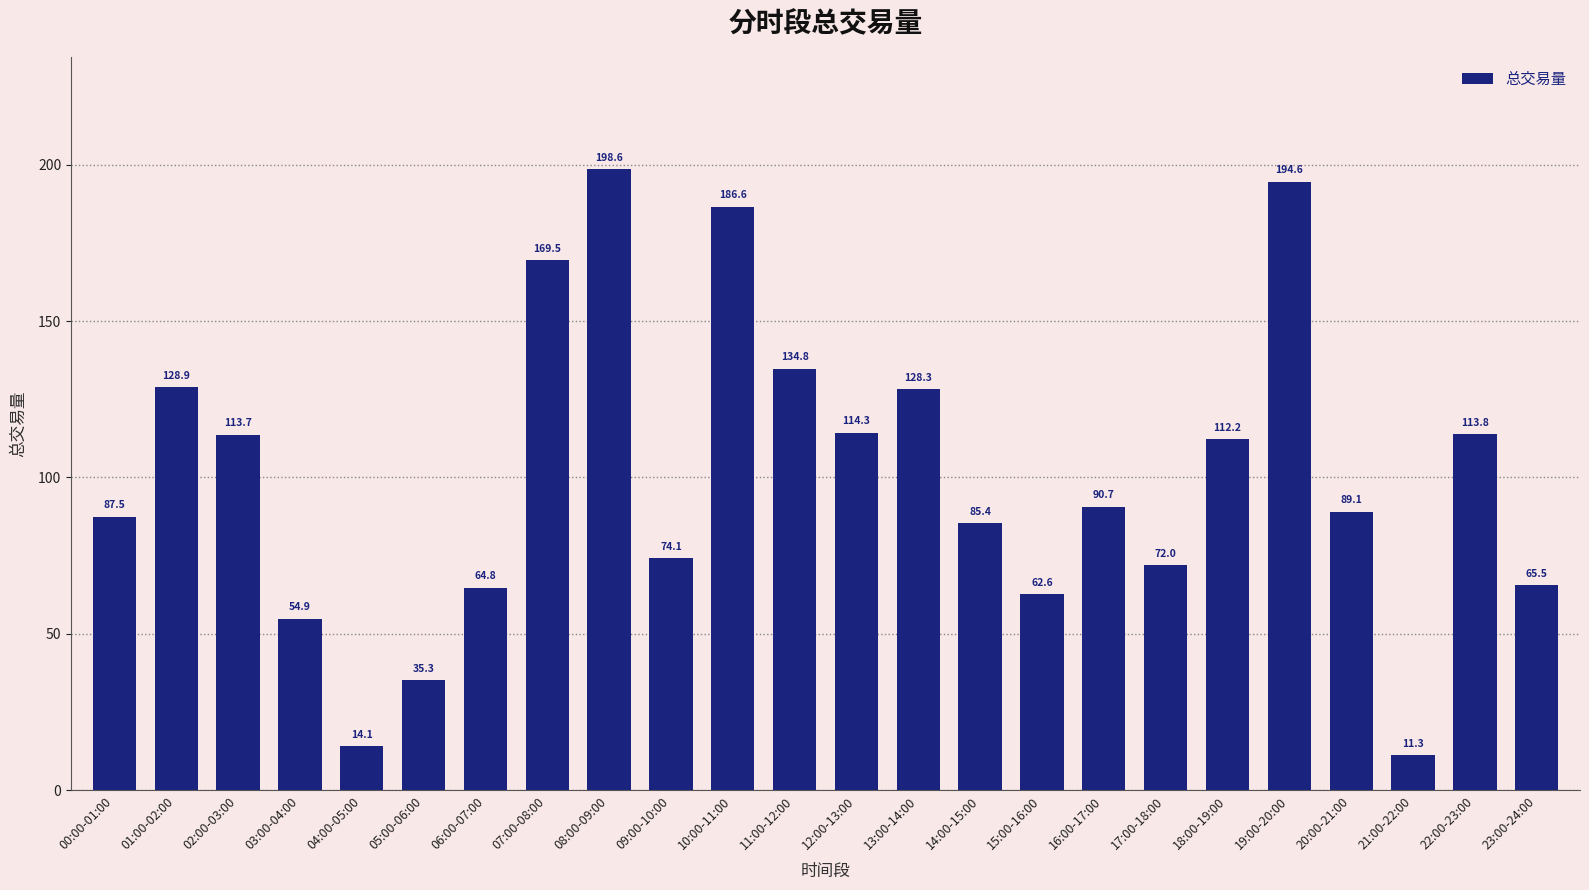

What is the ratio of the value at 06:00-07:00 to the value at 19:00-20:00?

0.3